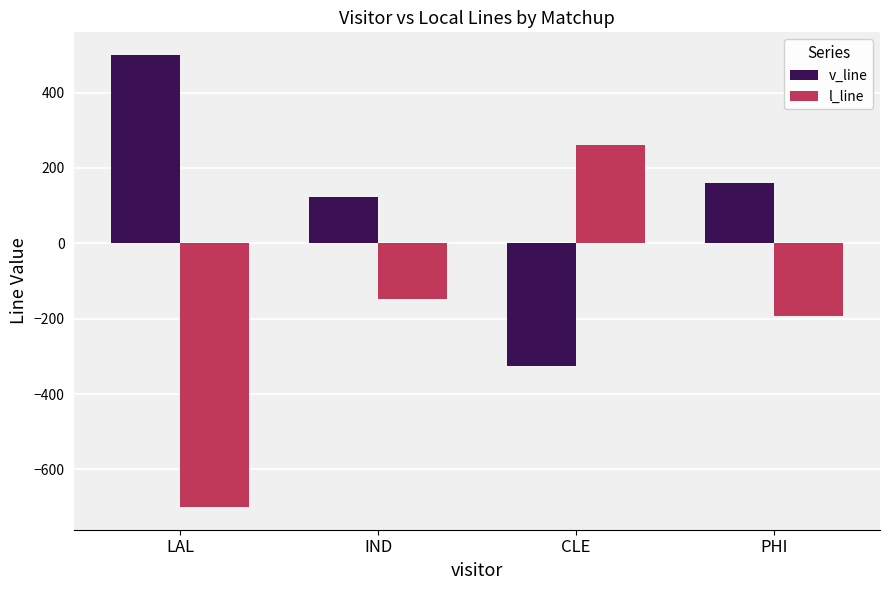

What are all the series names shown in the legend?

v_line, l_line